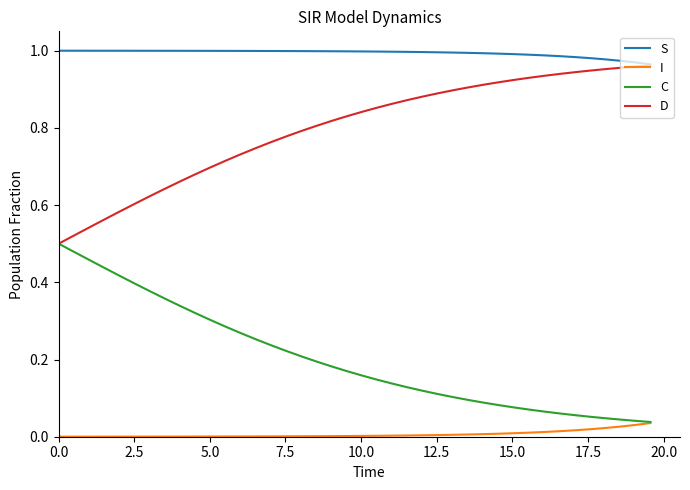

Which series has the largest total across all categories?

S